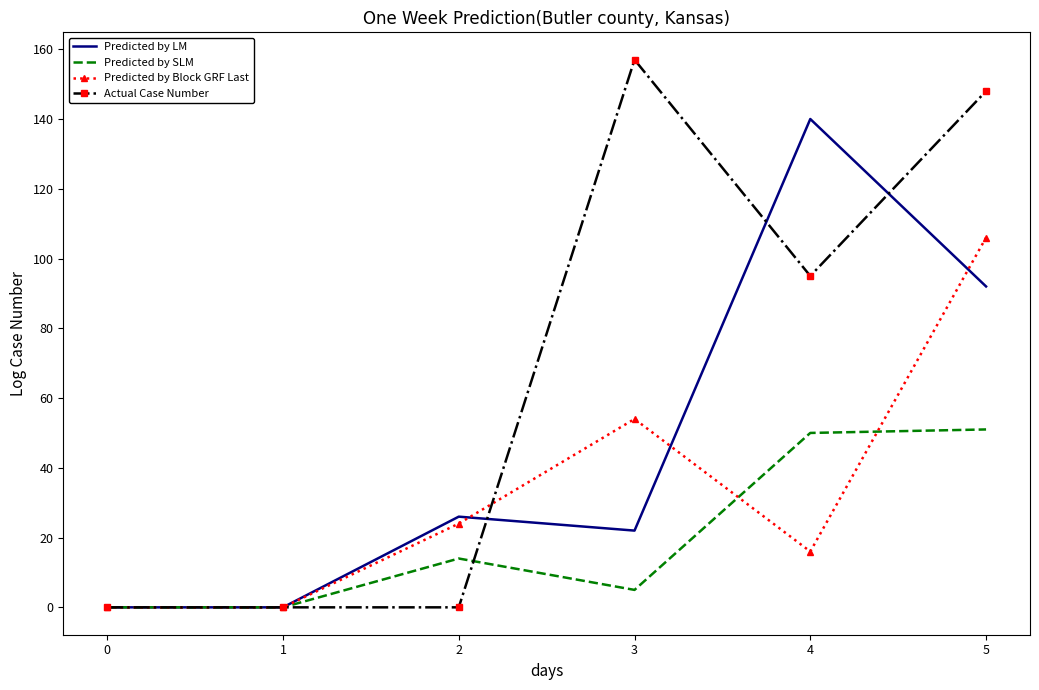

Rank the series at 4 from highest to lowest value.

Predicted by LM, Actual Case Number, Predicted by SLM, Predicted by Block GRF Last